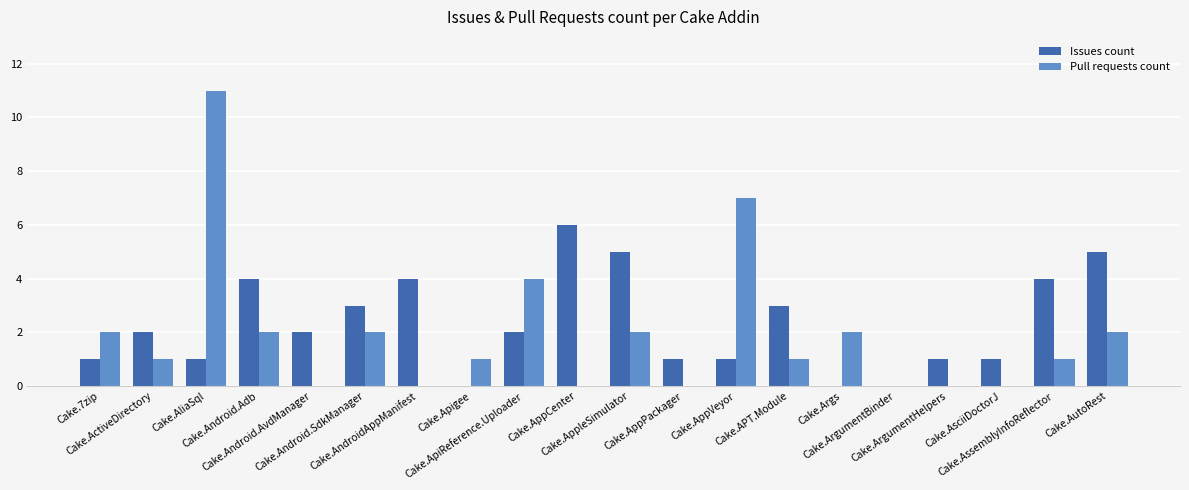

What is the highest value of the Pull requests count series?

11